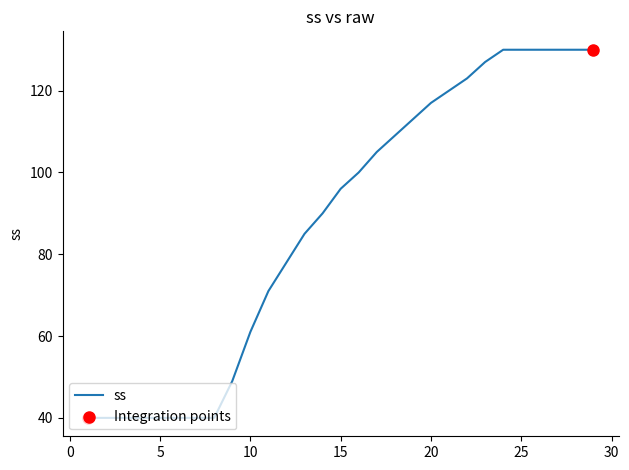

What is the smallest value displayed?

40